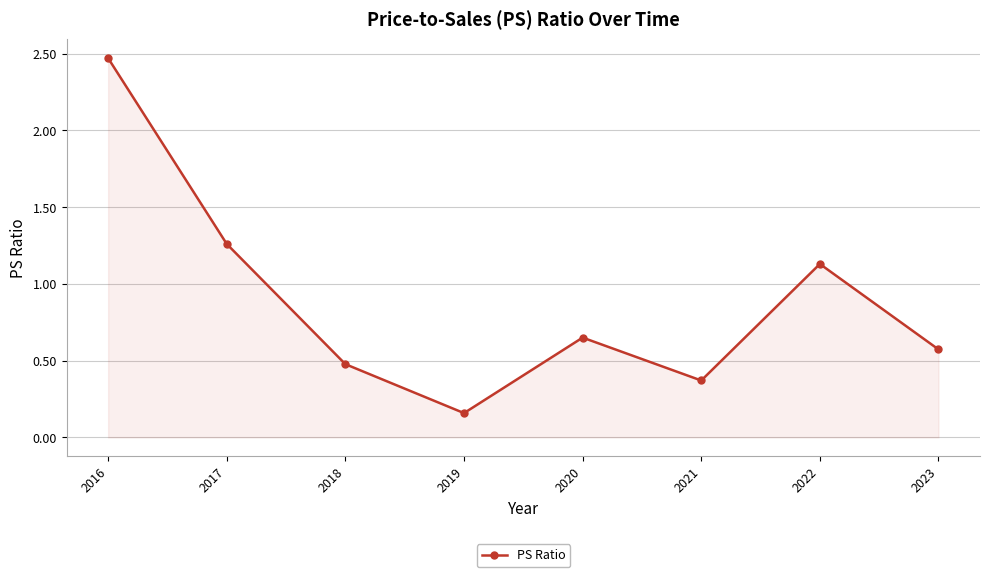

Which category has the highest value across all series?

2016